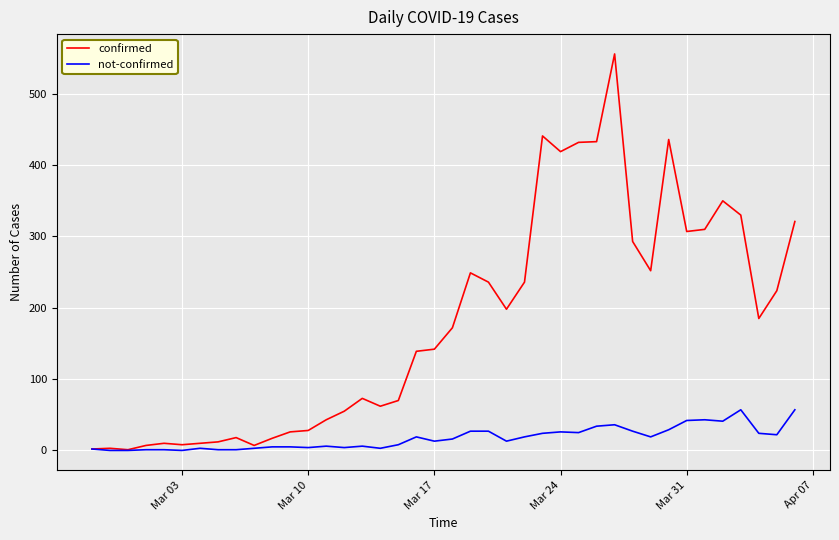

Which series has the largest total across all categories?

confirmed